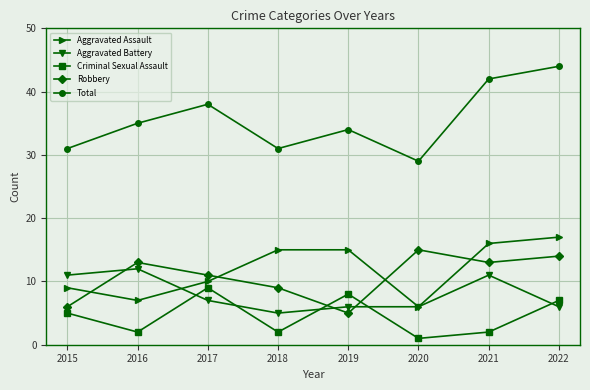

Which series has the widest spread of values?

Total